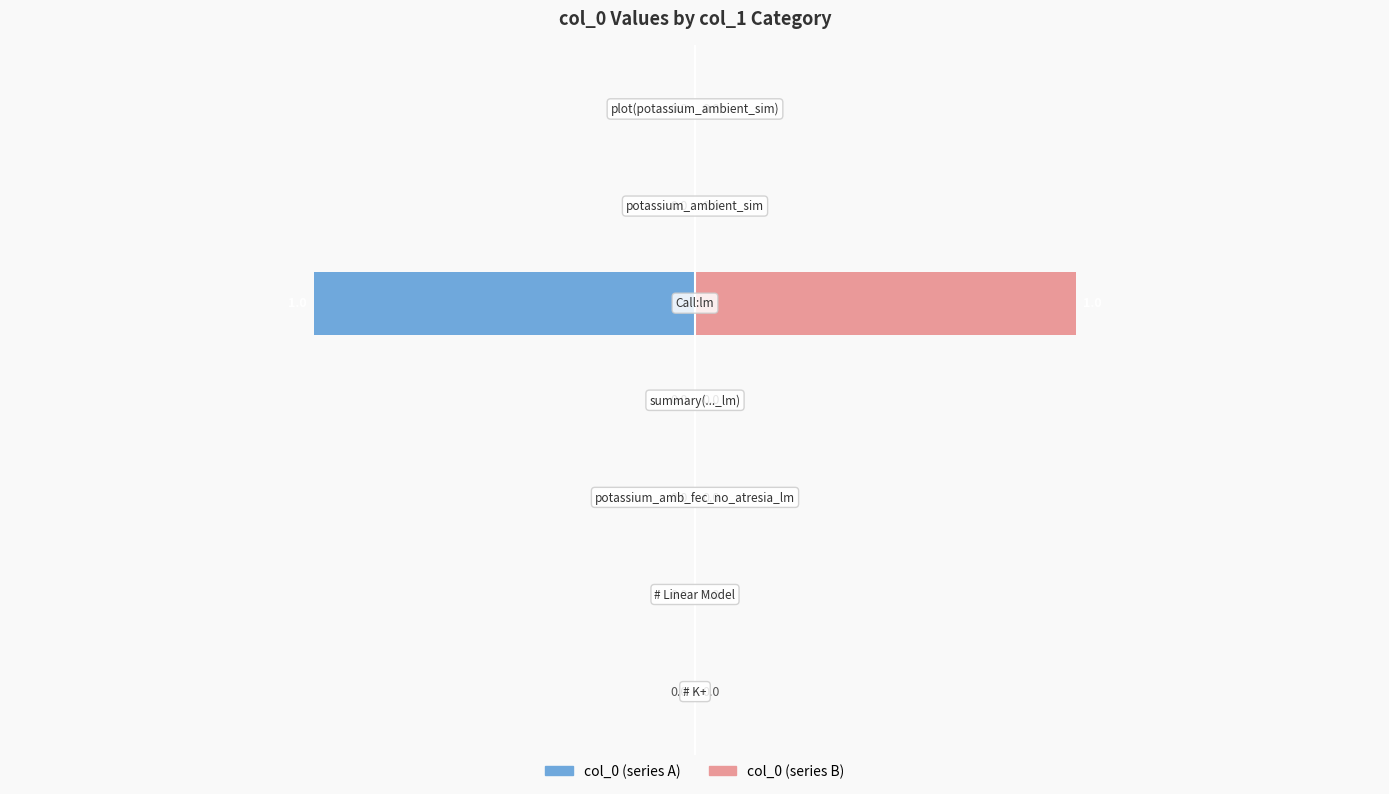

Rank the series by their maximum value, from lowest to highest.

col_0 (left), col_0 (right)